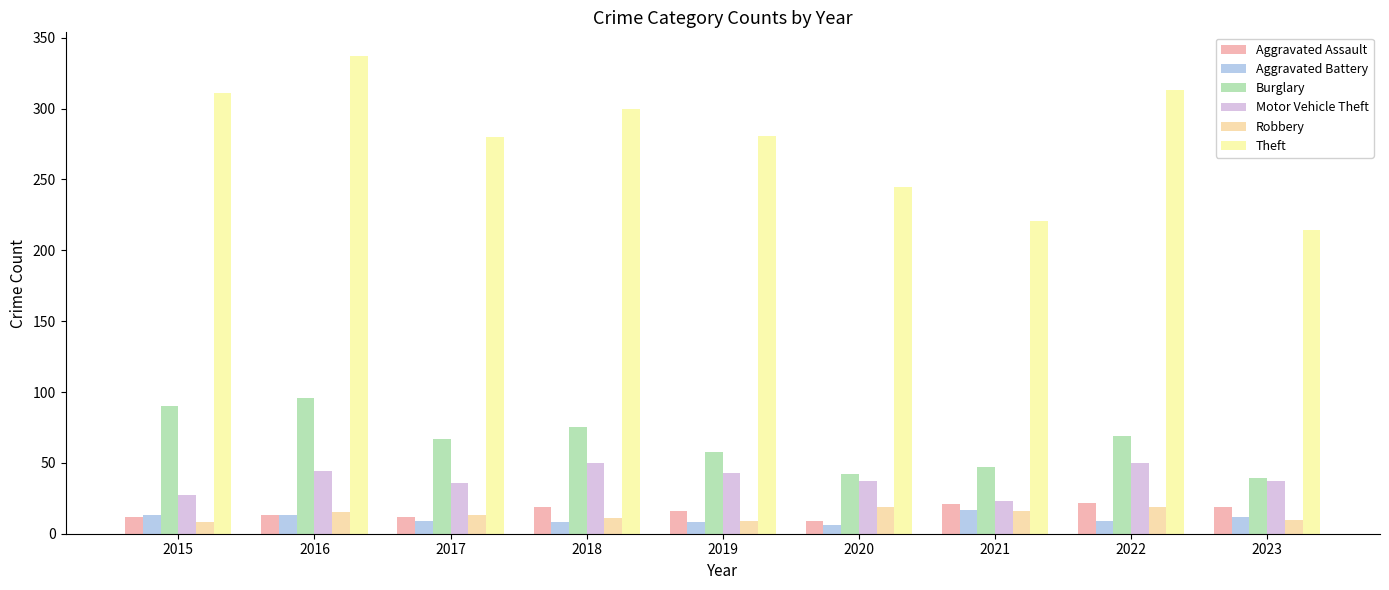

At 2018, list the series in order from smallest to largest.

Aggravated Battery, Robbery, Aggravated Assault, Motor Vehicle Theft, Burglary, Theft